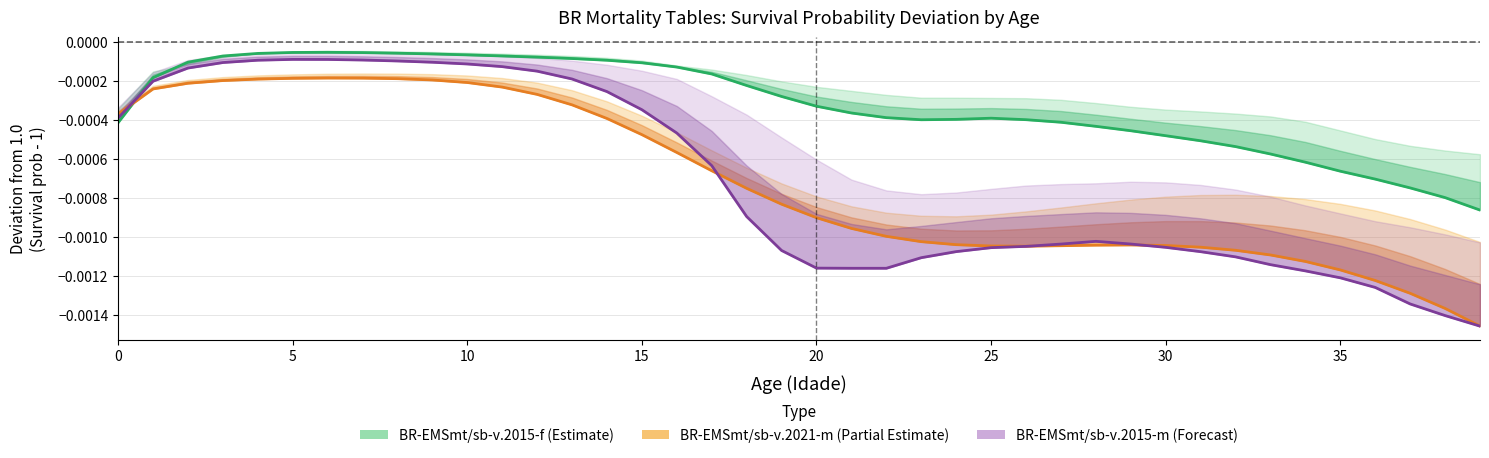

Which series ends up on top after the final intersection of BR-EMSsb-v.2015-m and BR-EMSmt-v.2015-m?

BR-EMSsb-v.2015-m